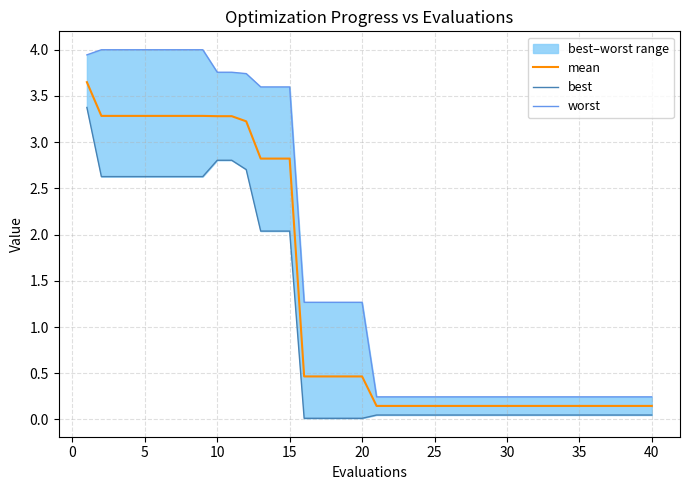

What is the value of the mean point at the 5th from the left?

3.3